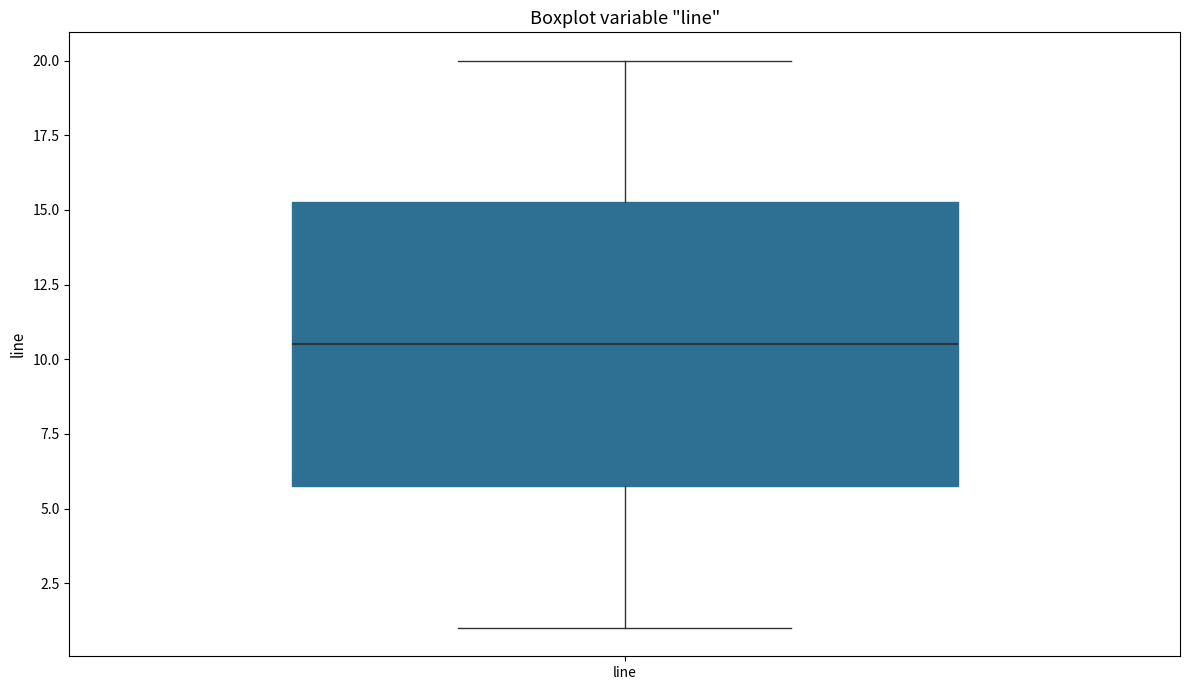

Read this box plot against the y-axis: the position of the median line, the range covered by the box, and the ends of both whiskers. The values are not printed on the chart, so give them approximately, as read against the axis.

median 10.5, box 6.0 to 15.5, whiskers 1.0 to 20.0